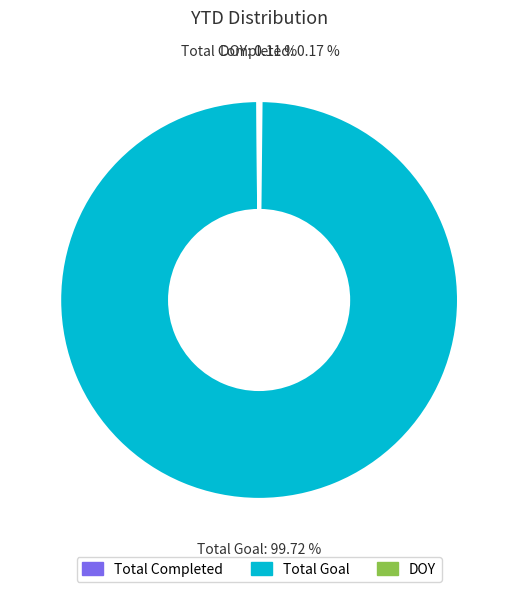

Does Total Goal represent more than half of the total?

Yes